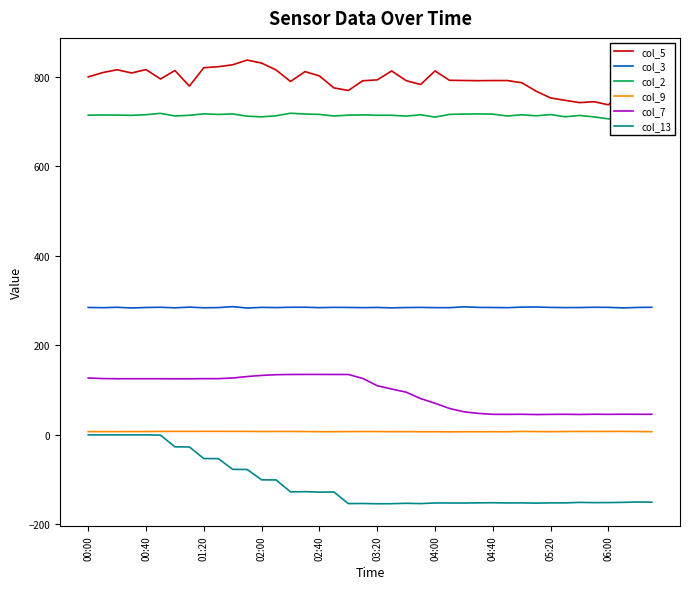

How many categories are shown in the chart?

40